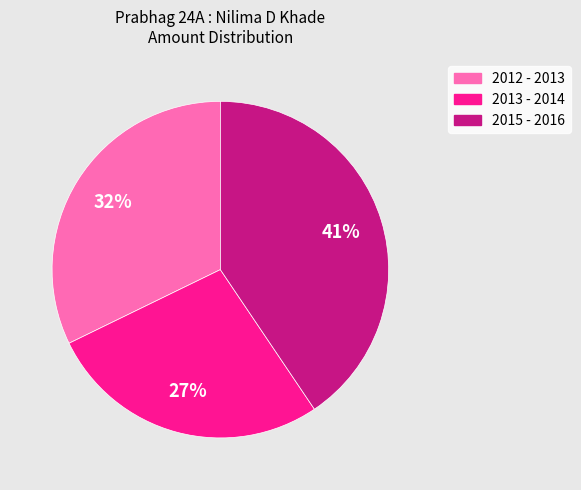

What is the ratio of the value at 2015 - 2016 to the value at 2013 - 2014?

1.5